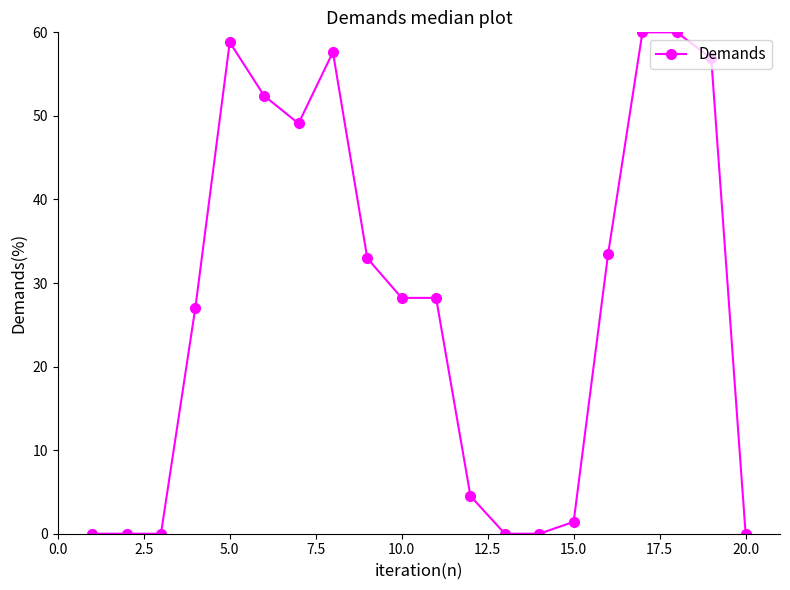

What is the maximum value shown in the chart?

60.0